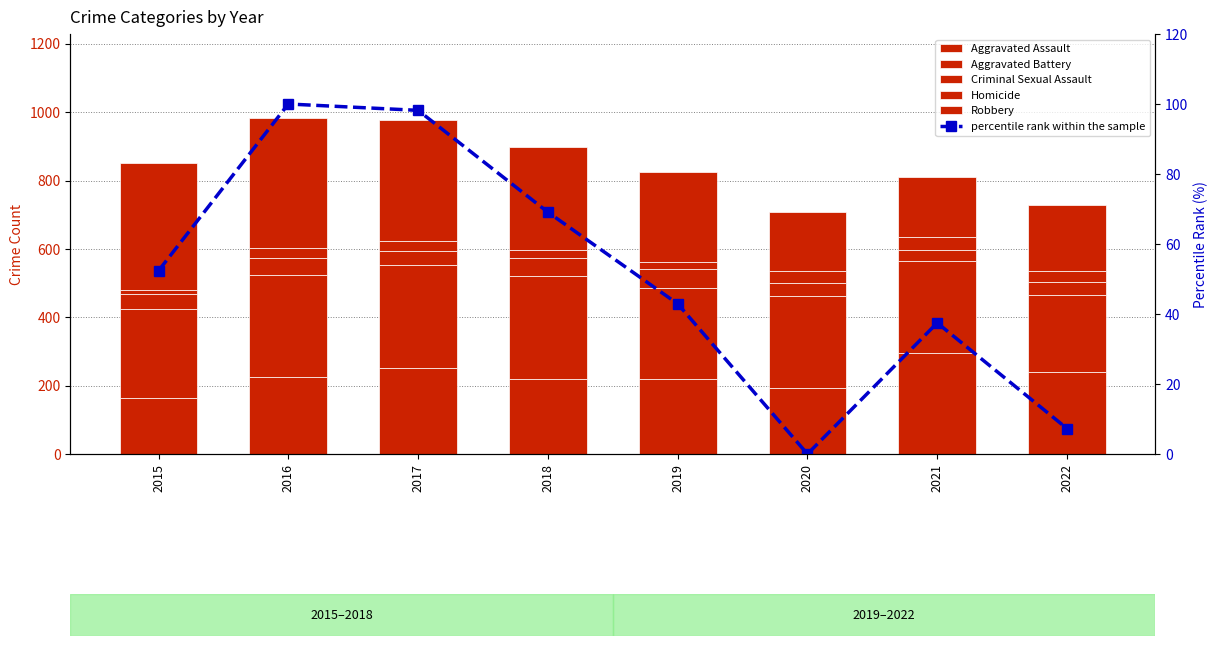

What is the maximum value shown in the chart?

381.0